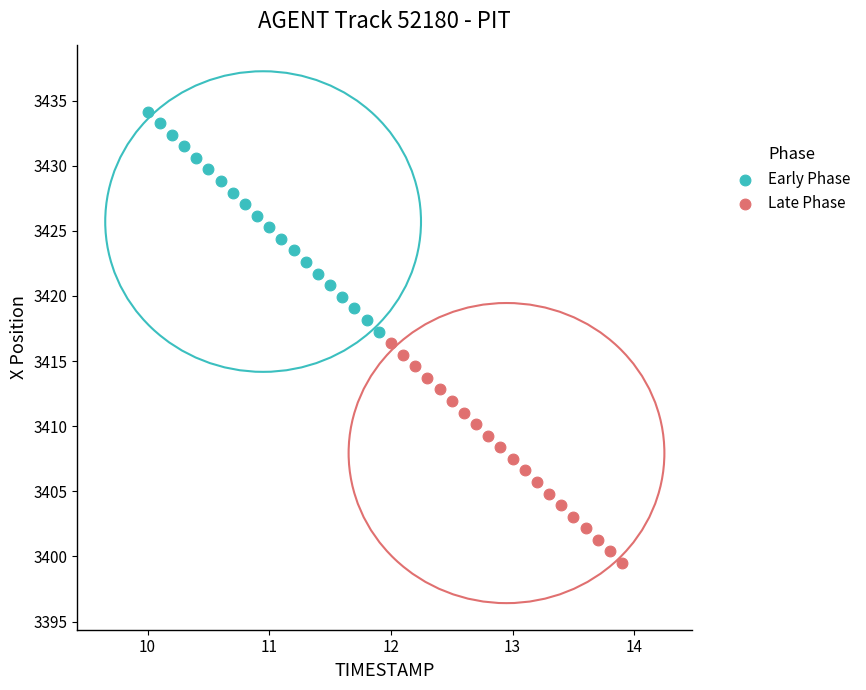

Which series contains the highest Y value?

Early Phase